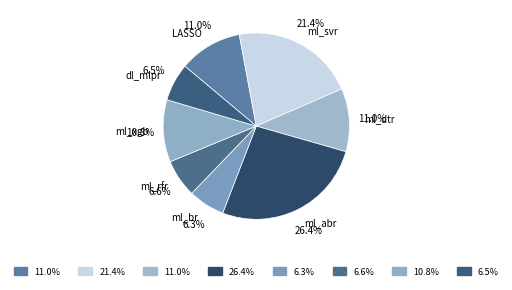

What is the largest slice in the pie chart?

ml_abr